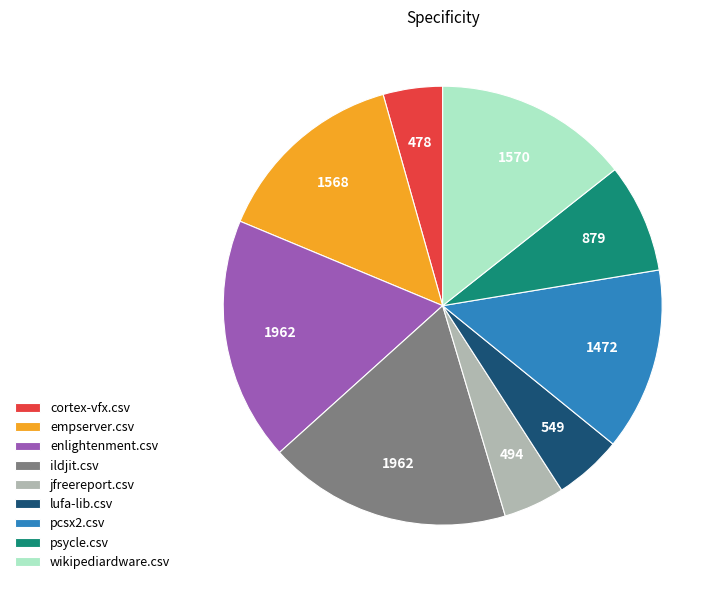

How many segments does this pie chart have?

9